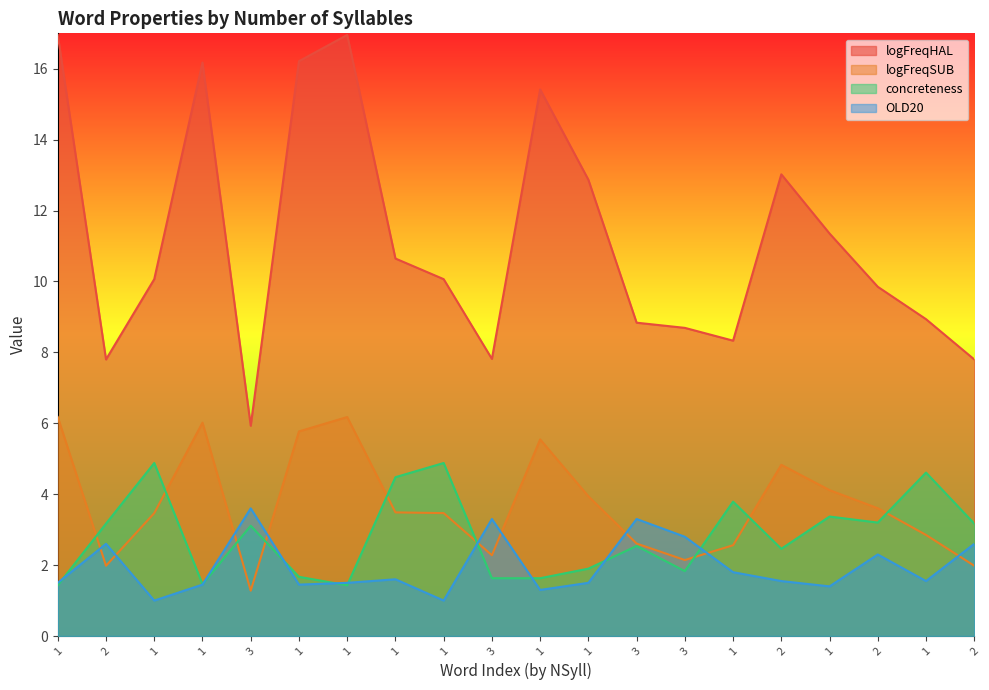

What is the smallest value displayed?

1.0